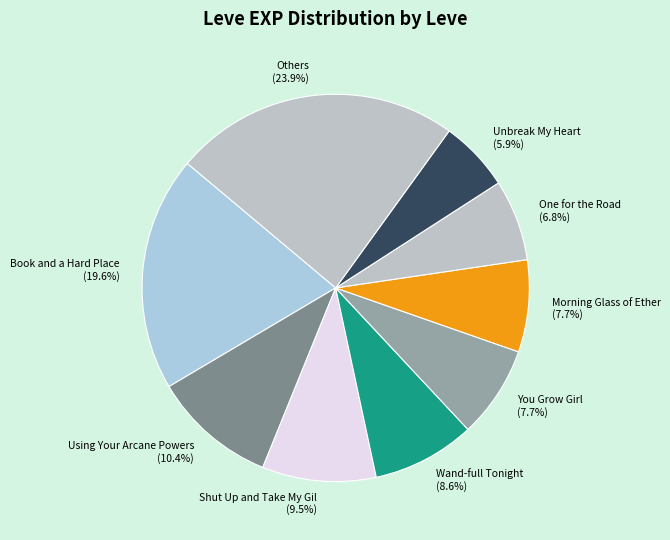

Combined, what portion of the pie is You Grow Girl and One for the Road?

14.5%